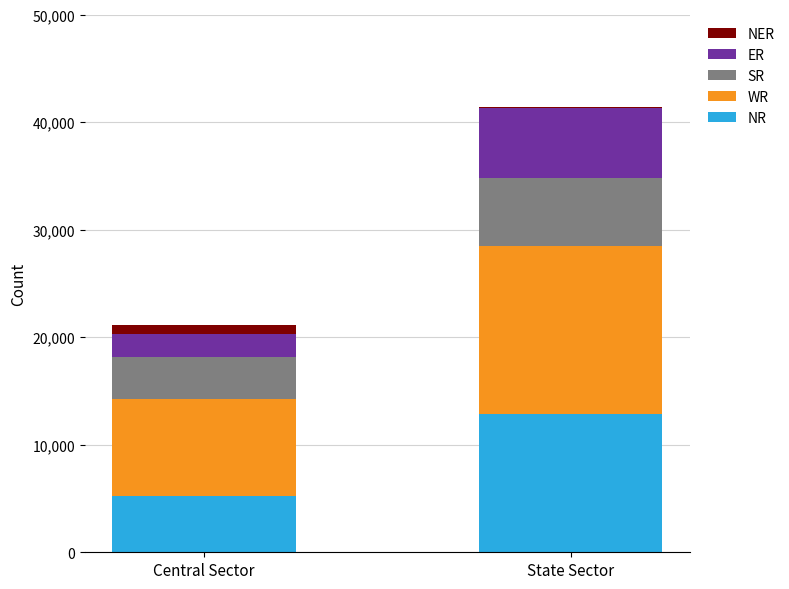

At which category is the sum across all series the highest?

State Sector